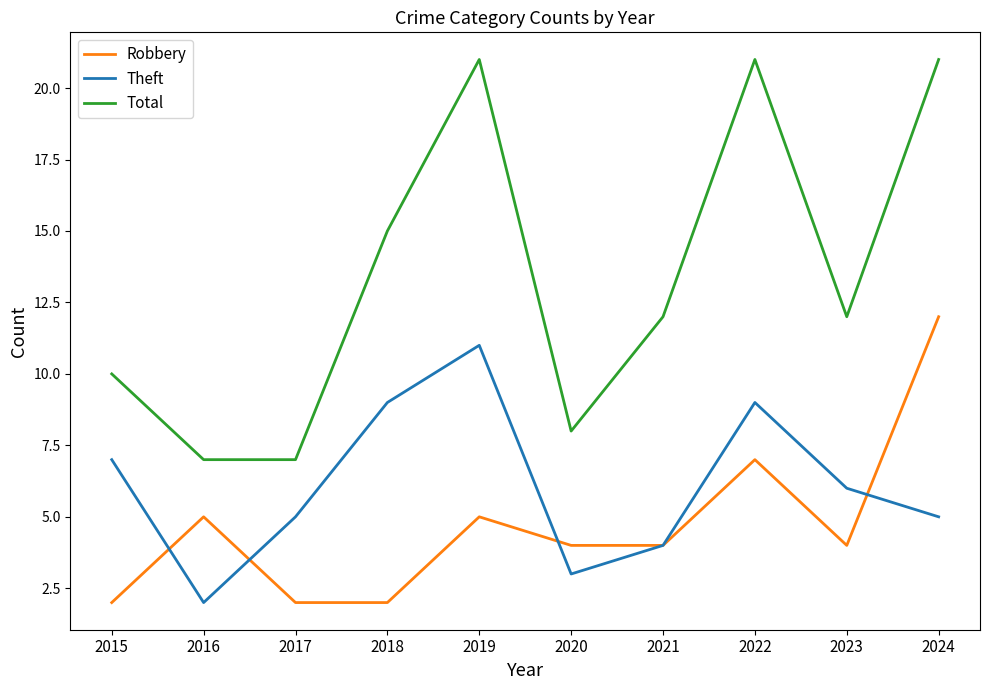

True or false: Total and Robbery cross at least once.

False